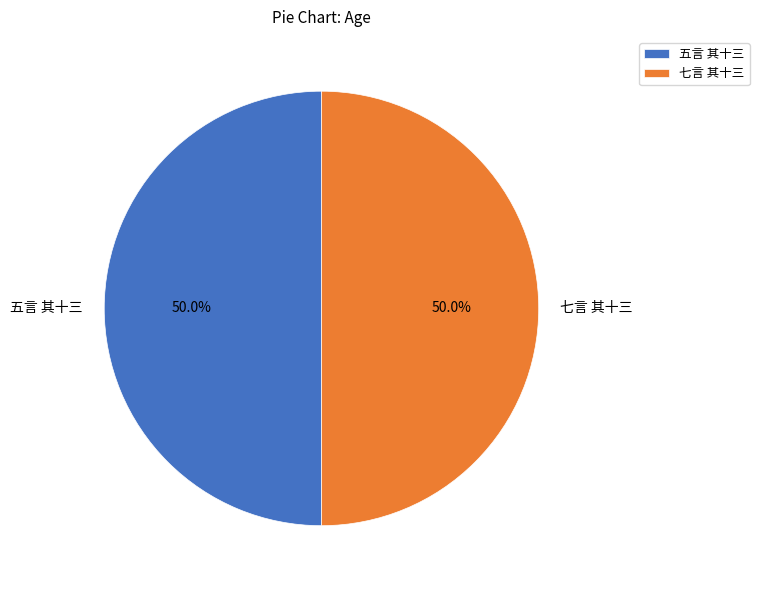

Combined, do 七言 其十三 and 五言 其十三 account for over 50%?

Yes